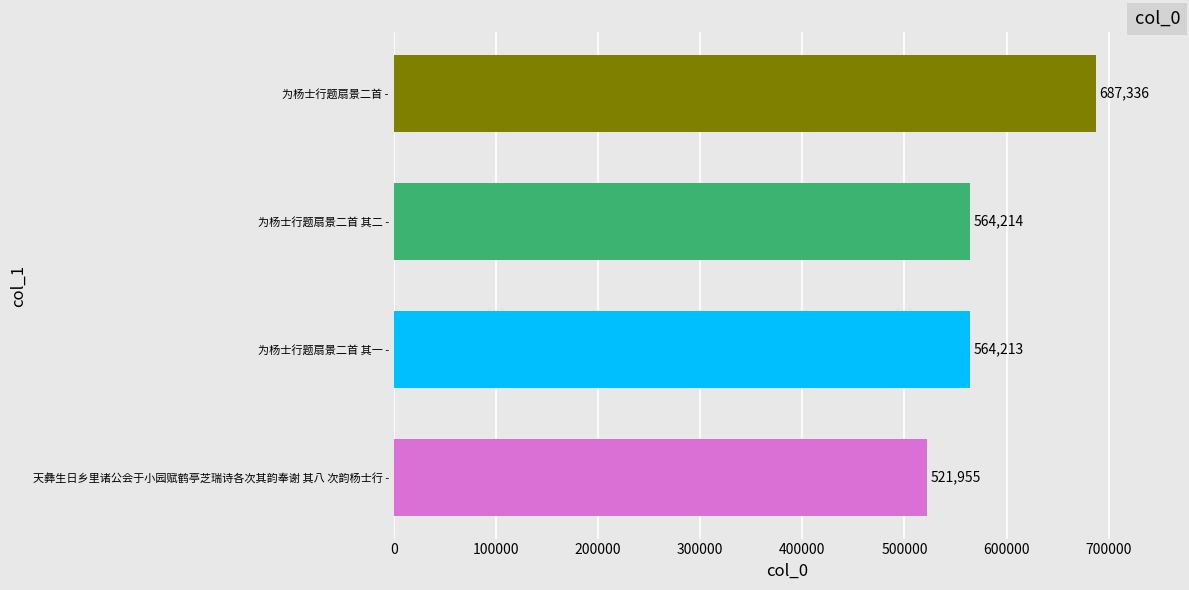

List the labels in order of value, largest first.

为杨士行题扇景二首 -, 为杨士行题扇景二首 其二 -, 为杨士行题扇景二首 其一 -, 天彝生日乡里诸公会于小园赋鹤亭芝瑞诗各次其韵奉谢 其八 次韵杨士行 -